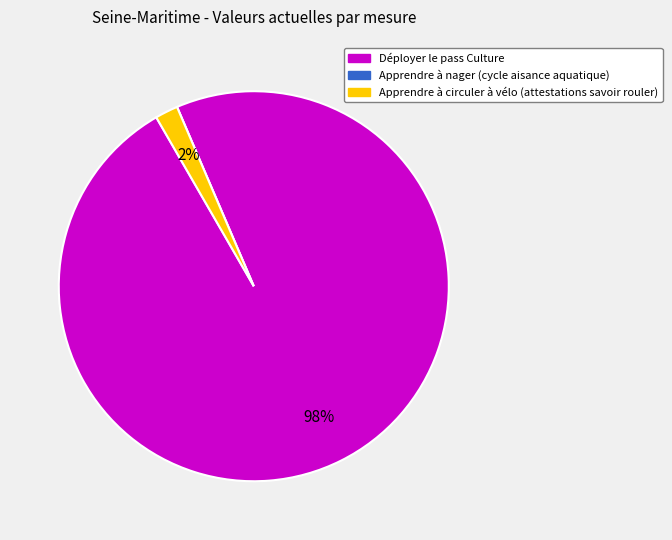

Is there a majority slice in this chart?

Yes